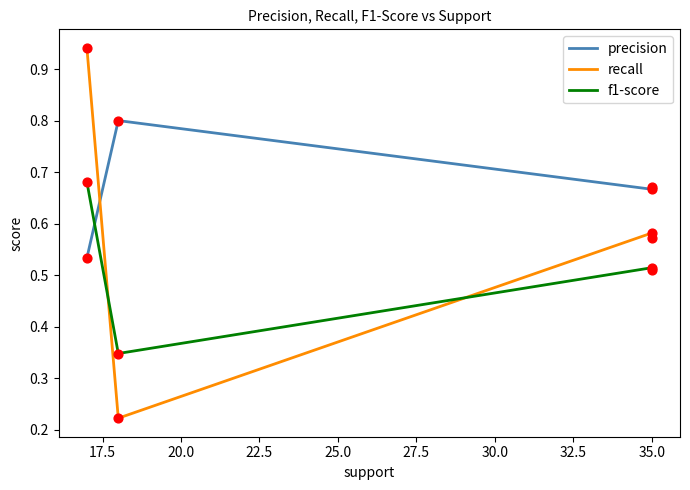

Is the value of precision at 20.0 greater than the value of f1-score at 17.5?

Yes